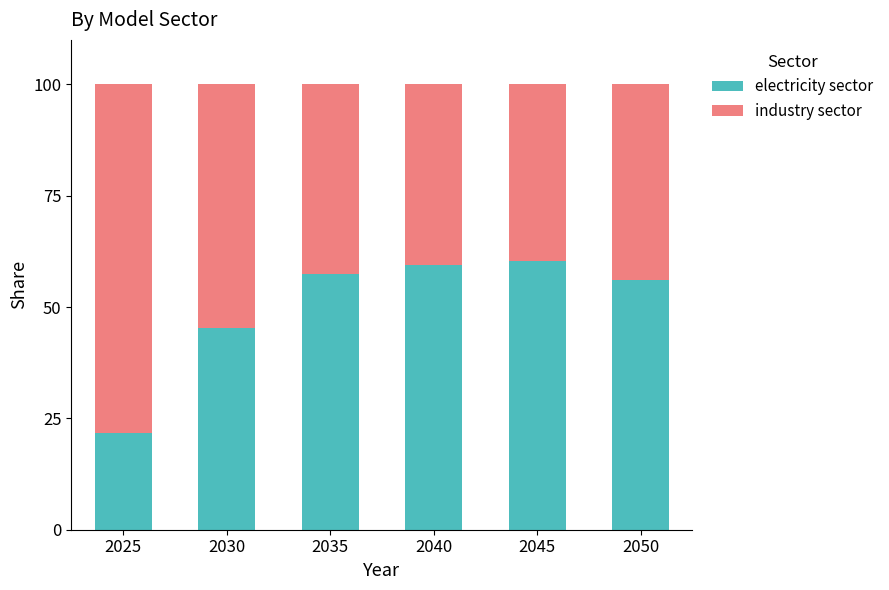

The value of electricity sector at 2040 is 59.4. True or false?

True